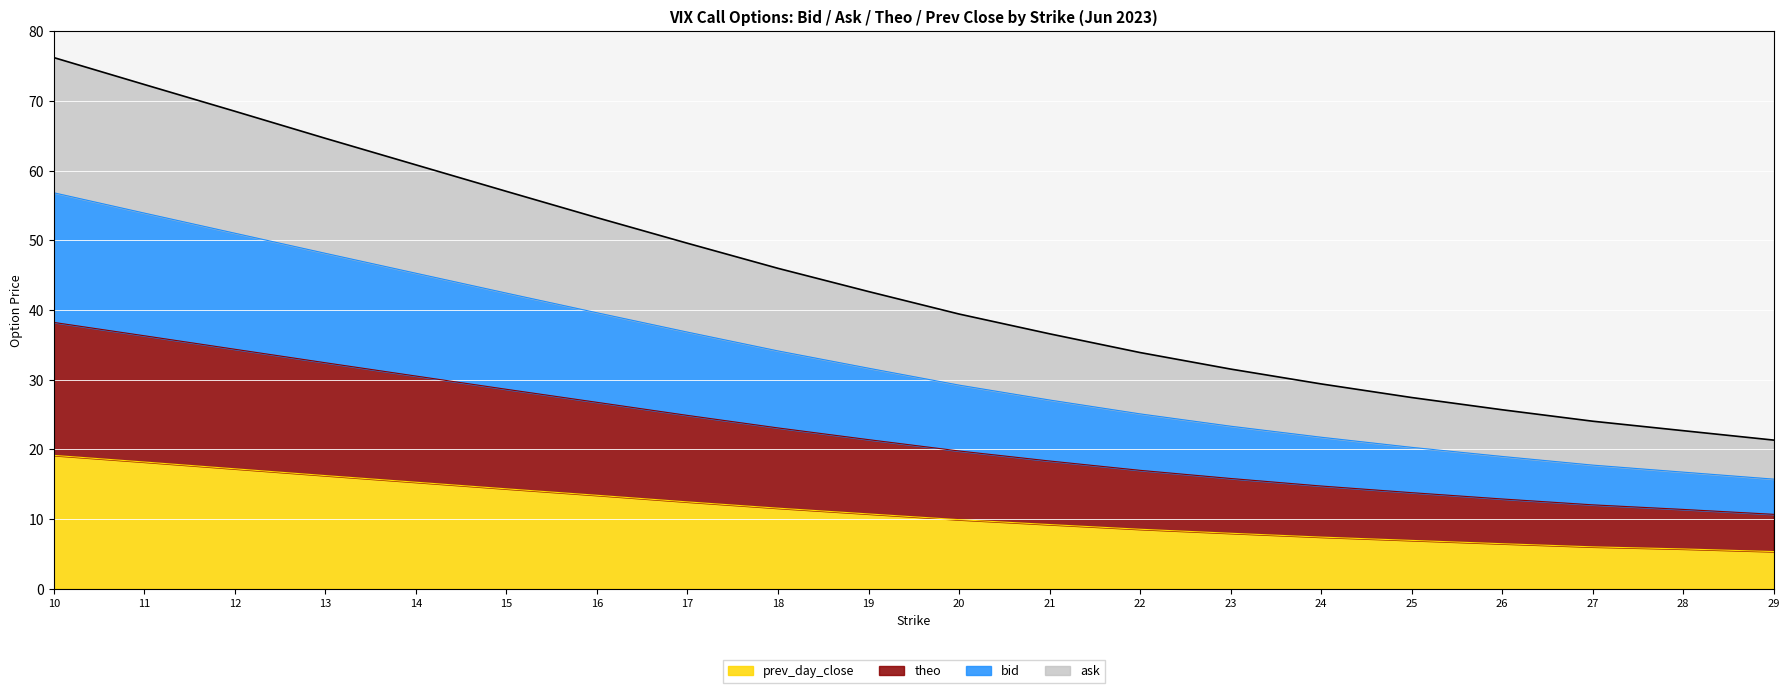

Reading right to left, transcribe all the data shown in this chart.

bid: 29=15.7	28=16.7	27=17.8	26=19.0	25=20.3	24=21.8	23=23.3	22=25.1	21=27.1	20=29.2	19=31.7	18=34.1	17=36.8	16=39.6	15=42.4	14=45.3	13=48.1	12=51.0	11=53.9	10=56.8
ask: 29=21.3	28=22.7	27=24.1	26=25.7	25=27.5	24=29.4	23=31.5	22=33.9	21=36.6	20=39.4	19=42.7	18=46.0	17=49.6	16=53.3	15=57.0	14=60.8	13=64.6	12=68.5	11=72.4	10=76.2
theo: 29=10.7	28=11.4	27=12.1	26=12.9	25=13.8	24=14.8	23=15.8	22=17.0	21=18.3	20=19.8	19=21.4	18=23.1	17=24.9	16=26.8	15=28.6	14=30.5	13=32.4	12=34.4	11=36.3	10=38.2
prev_day_close: 29=5.3	28=5.7	27=6.0	26=6.5	25=7.0	24=7.4	23=8.0	22=8.6	21=9.2	20=9.9	19=10.8	18=11.6	17=12.5	16=13.4	15=14.4	14=15.3	13=16.2	12=17.2	11=18.2	10=19.1